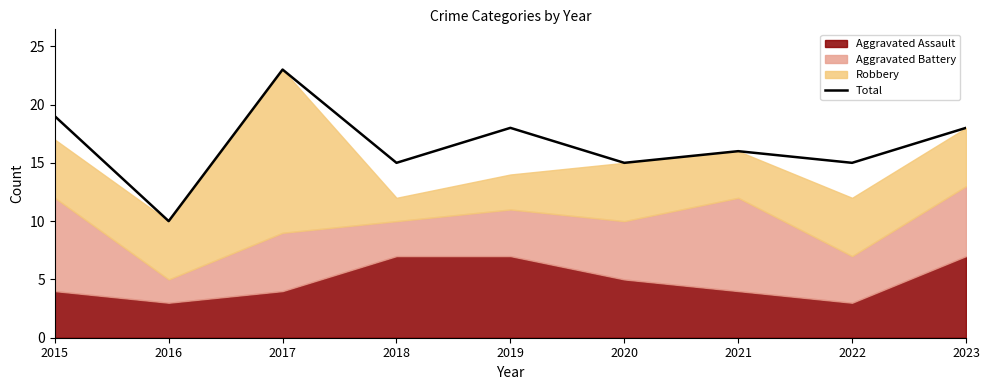

The chart shows a value of 15 at 2018. True or false?

True